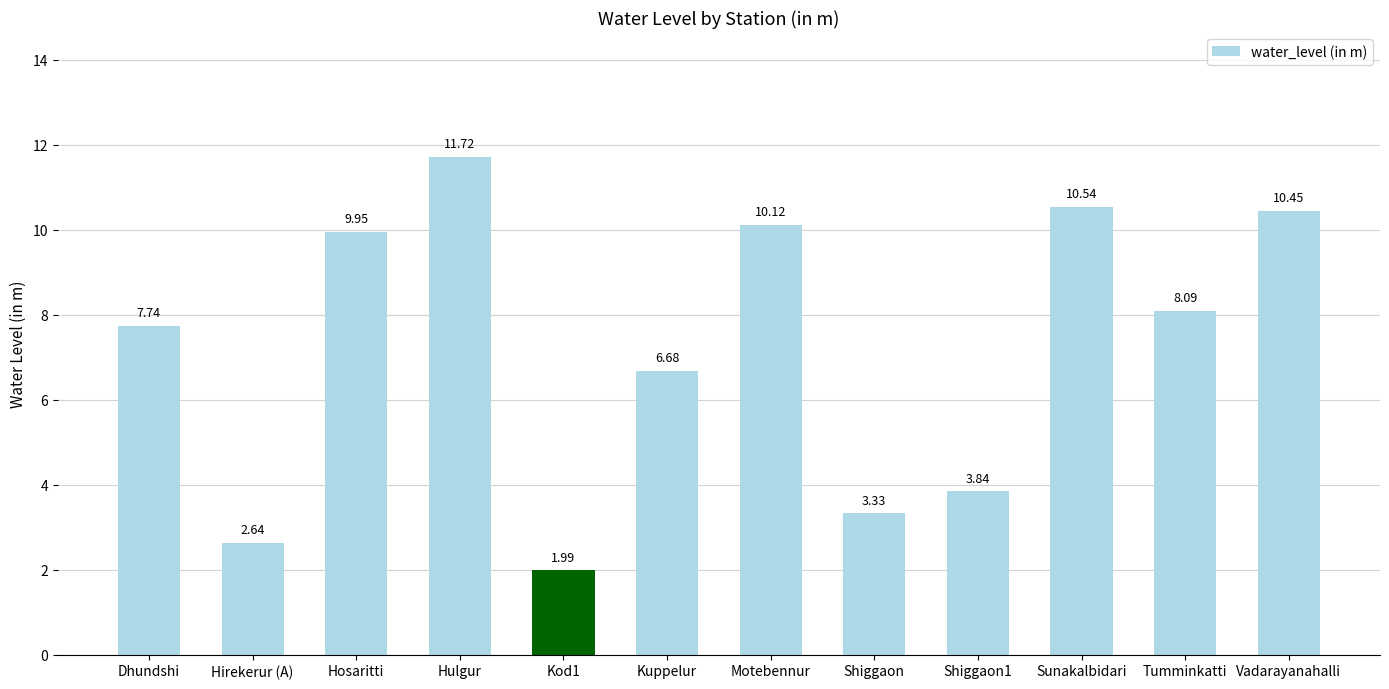

Count the number of data series in this chart.

1